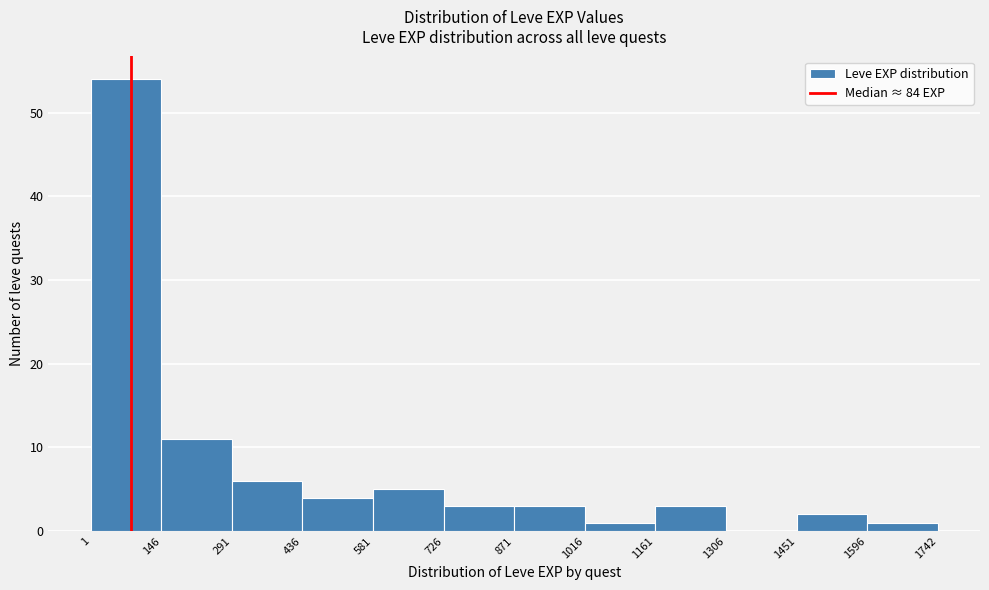

Which range on the x-axis has the tallest bar?

1 to 146